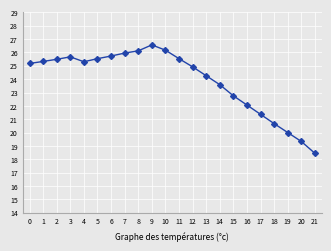

At which category does the chart reach its minimum across all series?

21